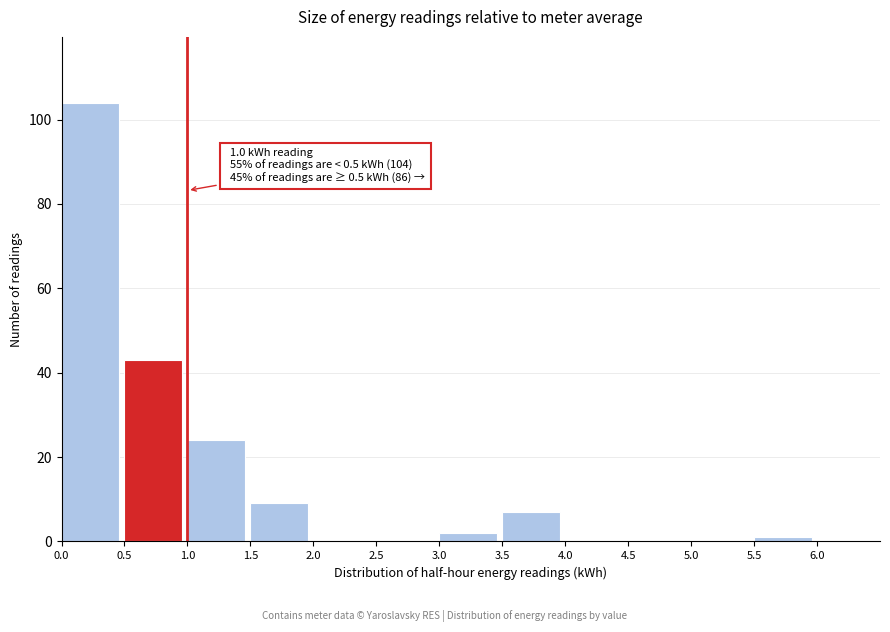

Which range on the x-axis has the tallest bar?

0.0 to 0.5